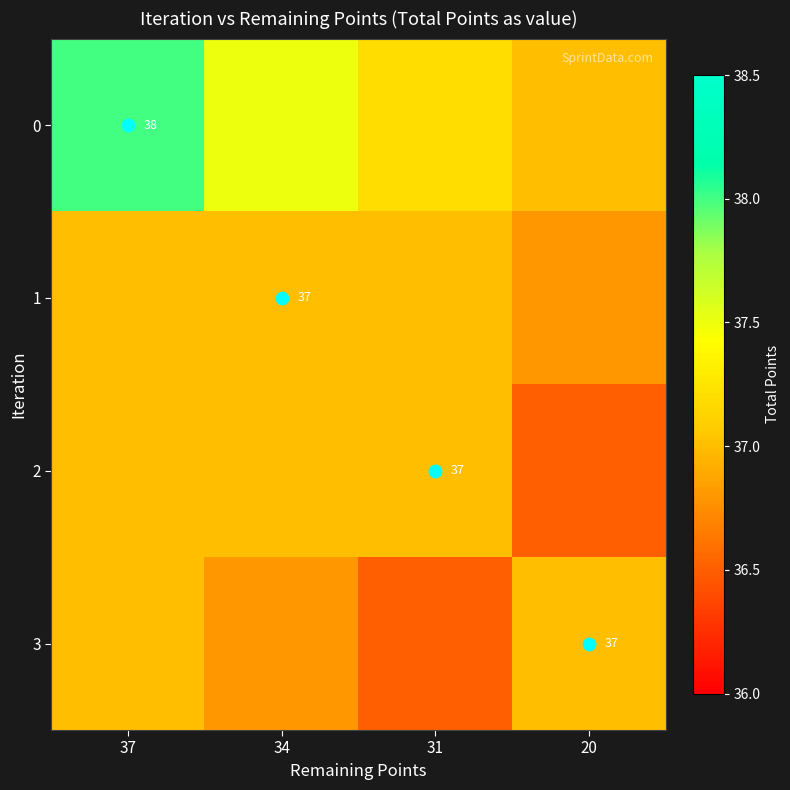

Rank the series at 31 from lowest to highest value.

3, 1, 2, 0